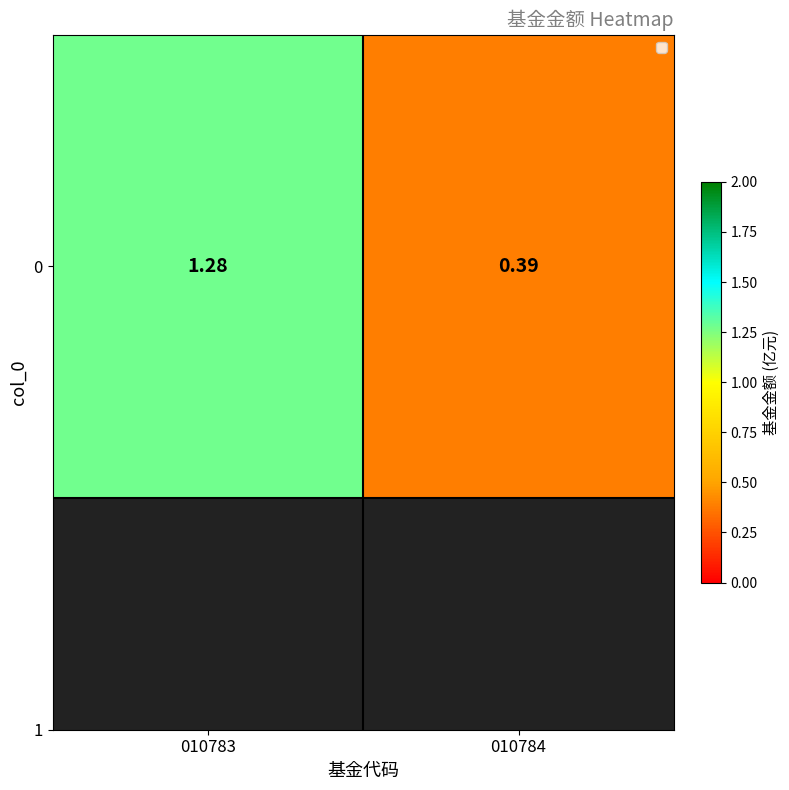

Which label corresponds to the largest value in the chart?

010783